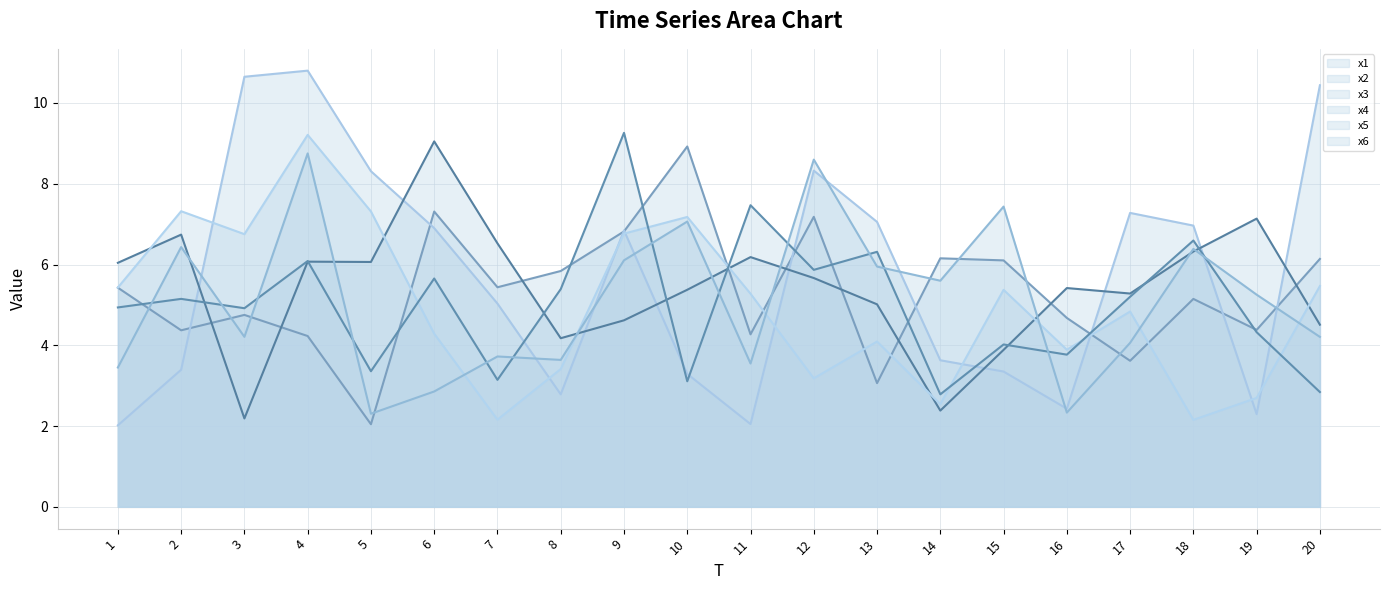

Reading left to right, extract all data points from this chart.

x1: 5.4	4.4	4.8	4.2	2.0	7.3	5.4	5.8	6.8	8.9	4.3	7.2	3.1	6.2	6.1	4.7	3.6	5.1	4.4	6.1
x2: 2.0	3.4	10.6	10.8	8.3	6.9	5.0	2.8	6.8	3.3	2.0	8.3	7.1	3.6	3.3	2.4	7.3	7.0	2.3	10.4
x3: 6.0	6.7	2.2	6.1	6.1	9.0	6.5	4.2	4.6	5.4	6.2	5.7	5.0	2.4	3.9	5.4	5.3	6.3	7.1	4.5
x4: 5.4	7.3	6.8	9.2	7.3	4.3	2.2	3.4	6.8	7.2	5.3	3.2	4.1	2.5	5.4	3.9	4.8	2.2	2.7	5.5
x5: 4.9	5.1	4.9	6.1	3.4	5.7	3.1	5.4	9.3	3.1	7.5	5.9	6.3	2.8	4.0	3.8	5.2	6.6	4.3	2.8
x6: 3.4	6.4	4.2	8.8	2.3	2.9	3.7	3.6	6.1	7.1	3.5	8.6	5.9	5.6	7.4	2.3	4.1	6.4	5.3	4.2